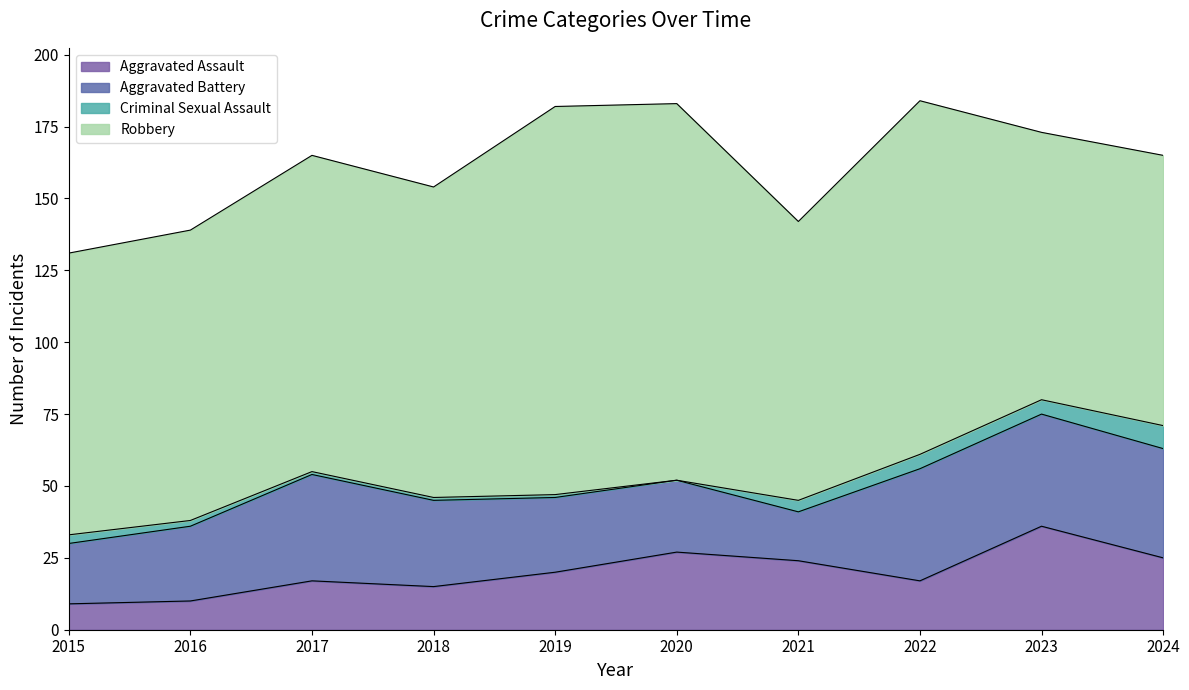

True or false: Aggravated Assault and Robbery cross at least once.

False